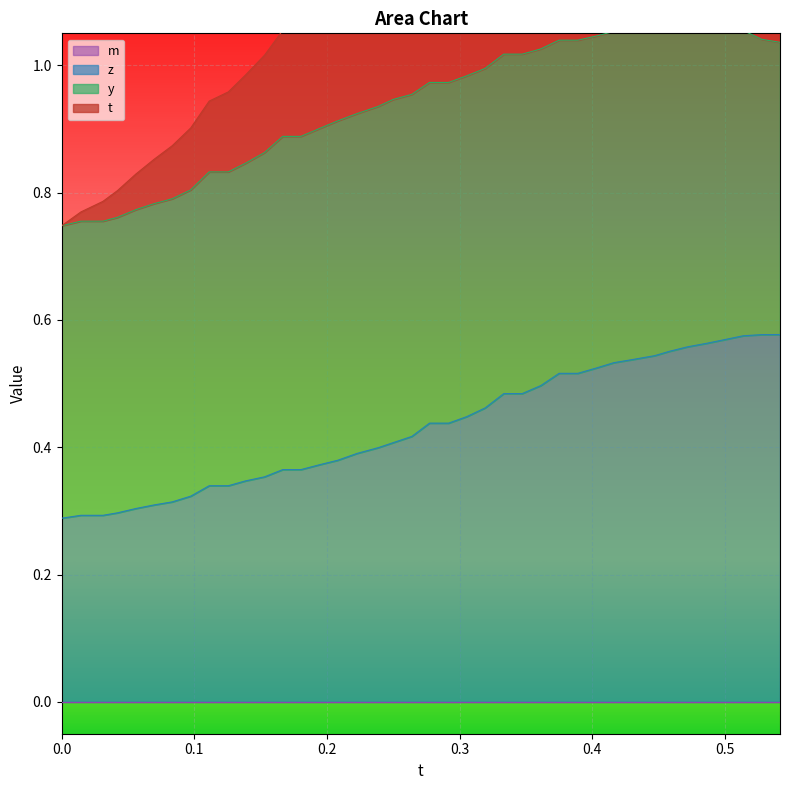

True or false: z and t cross at least once.

False